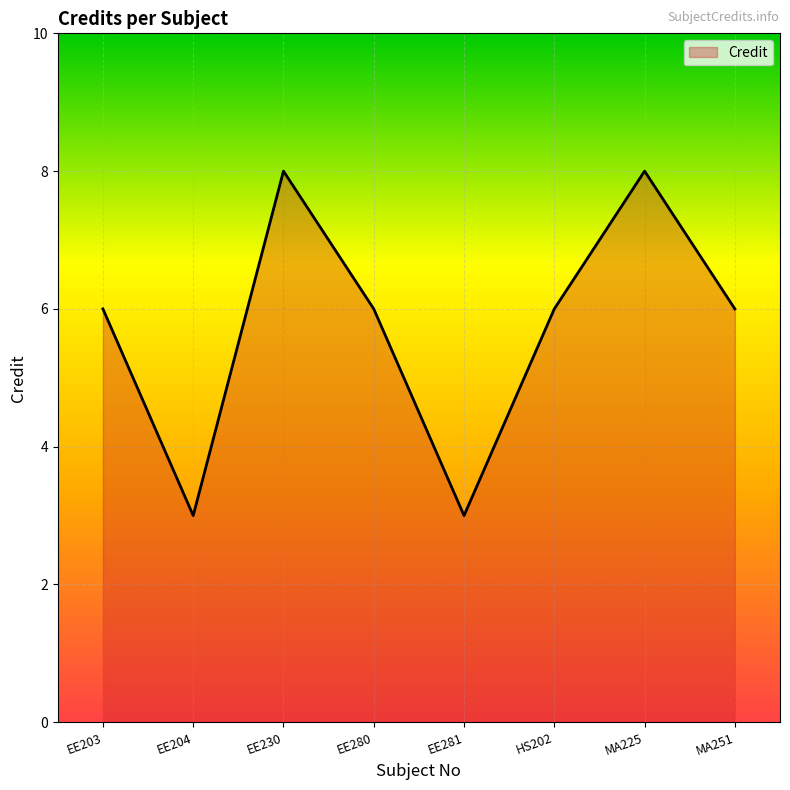

Reading left to right, extract all data points from this chart.

EE203=6	EE204=3	EE230=8	EE280=6	EE281=3	HS202=6	MA225=8	MA251=6